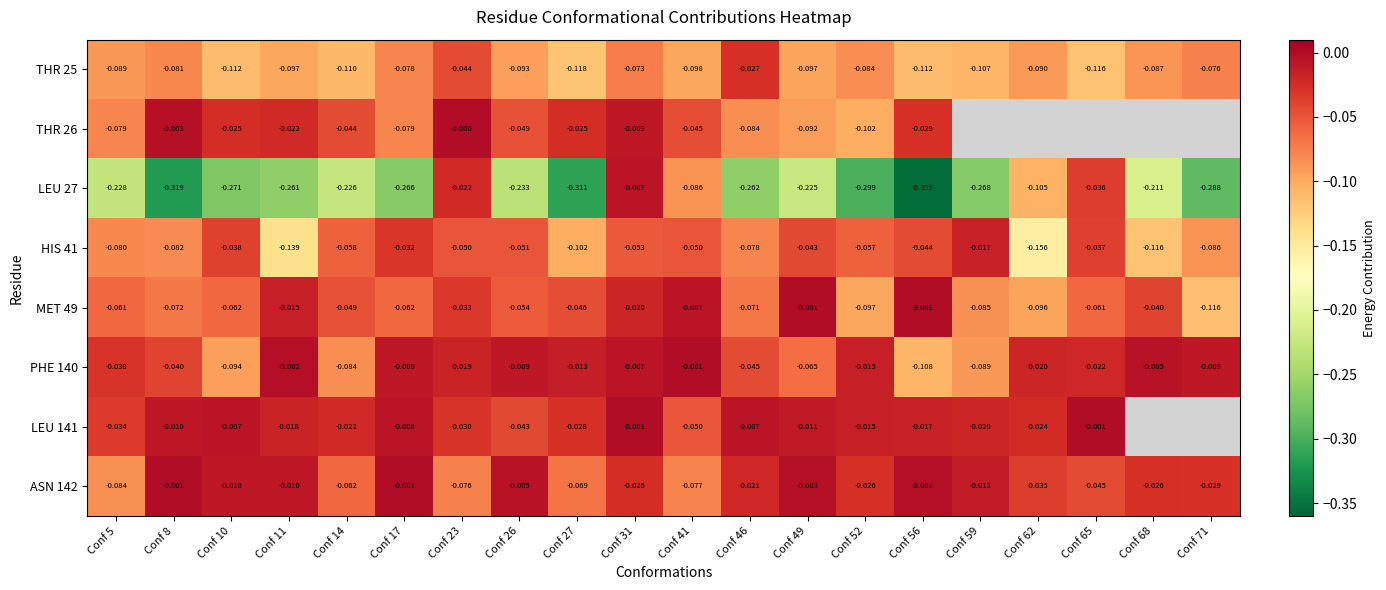

List the labels in order of ASN 142 value, largest first.

Conf 8, Conf 17, Conf 56, Conf 49, Conf 26, Conf 10, Conf 11, Conf 59, Conf 46, Conf 31, Conf 52, Conf 68, Conf 71, Conf 62, Conf 65, Conf 14, Conf 27, Conf 23, Conf 41, Conf 5